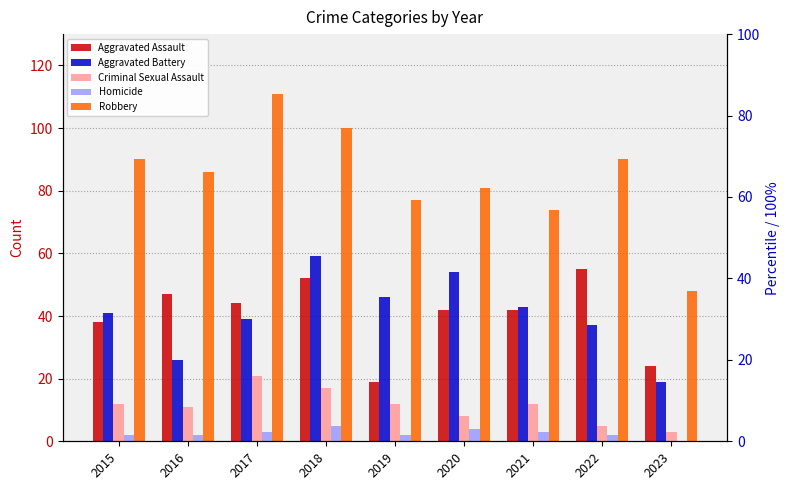

Between 2015 and 2019, which series saw the biggest shift?

Aggravated Assault